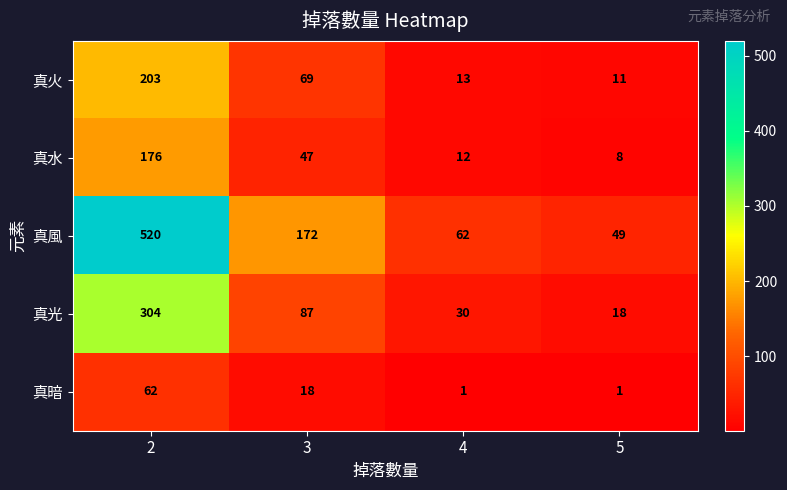

Rank the categories by 真光 value from highest to lowest.

2, 3, 4, 5